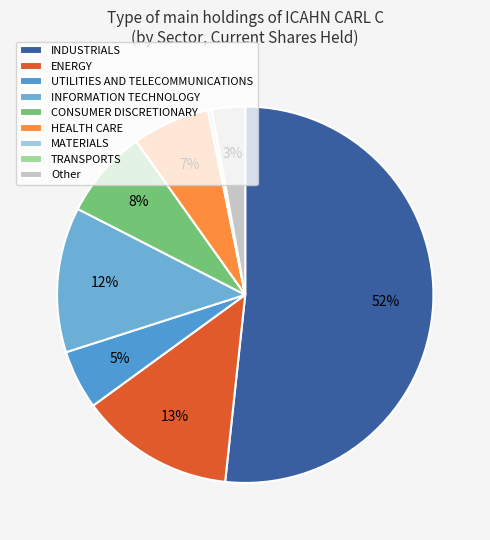

To the nearest percent, what is the difference between the largest and smallest slice percentages?

52%